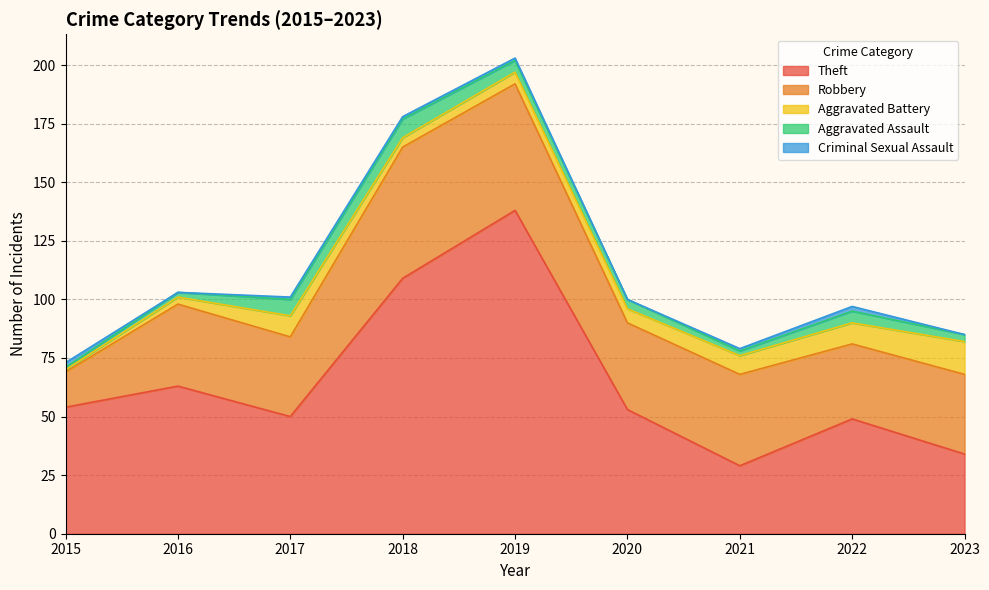

What is the average value of the Aggravated Battery series?

7